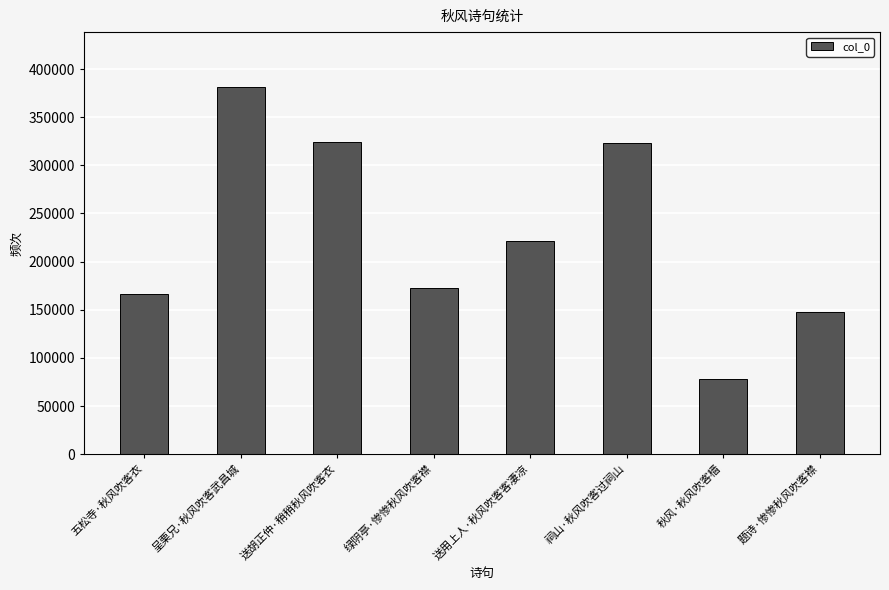

How many data points are less than 221800?

4